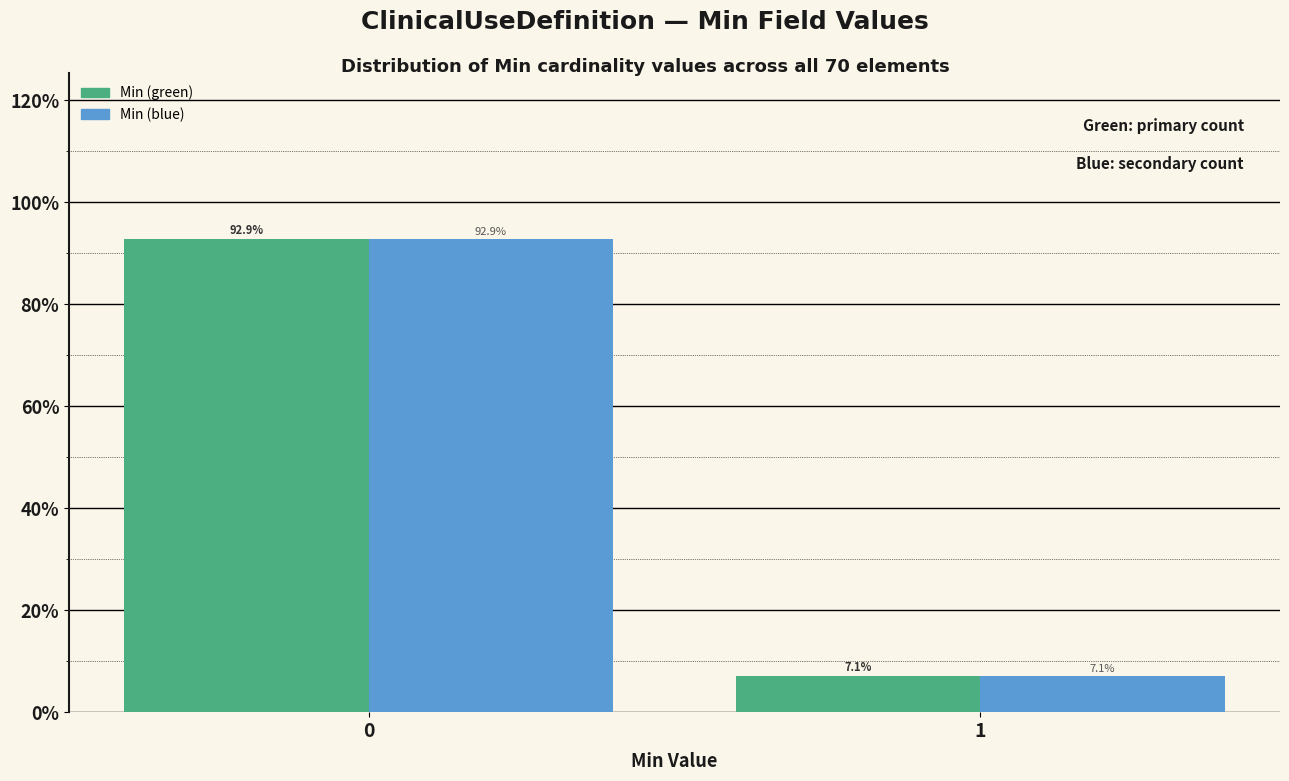

Reading left to right, extract all data points from this chart.

Min (green): 92.9	7.1
Min (blue): 92.9	7.1